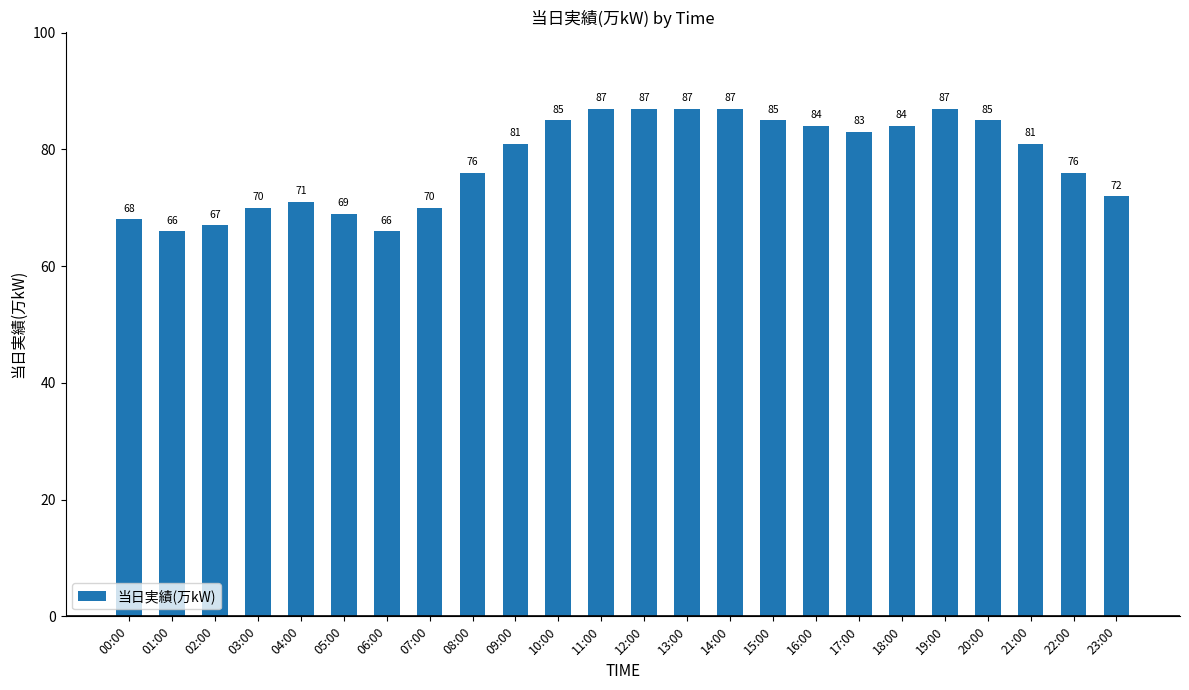

The value at 00:00 is 68. True or false?

True